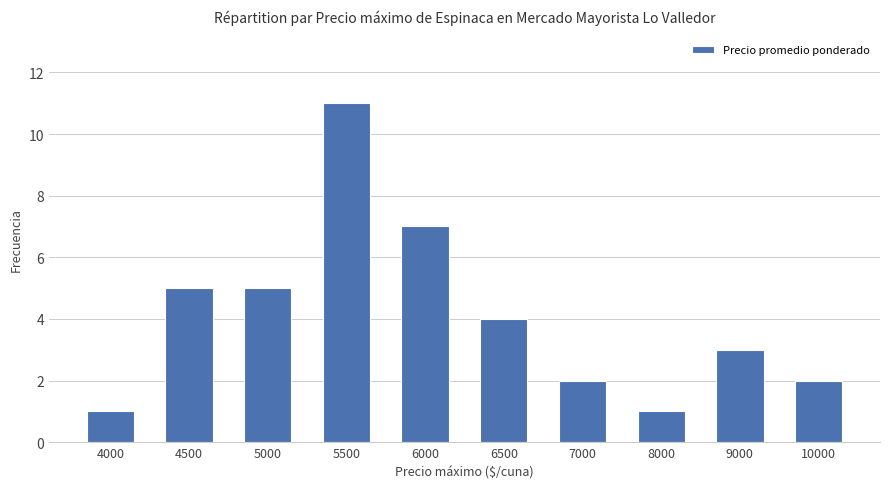

The chart shows a value of 5 at 5000. True or false?

True